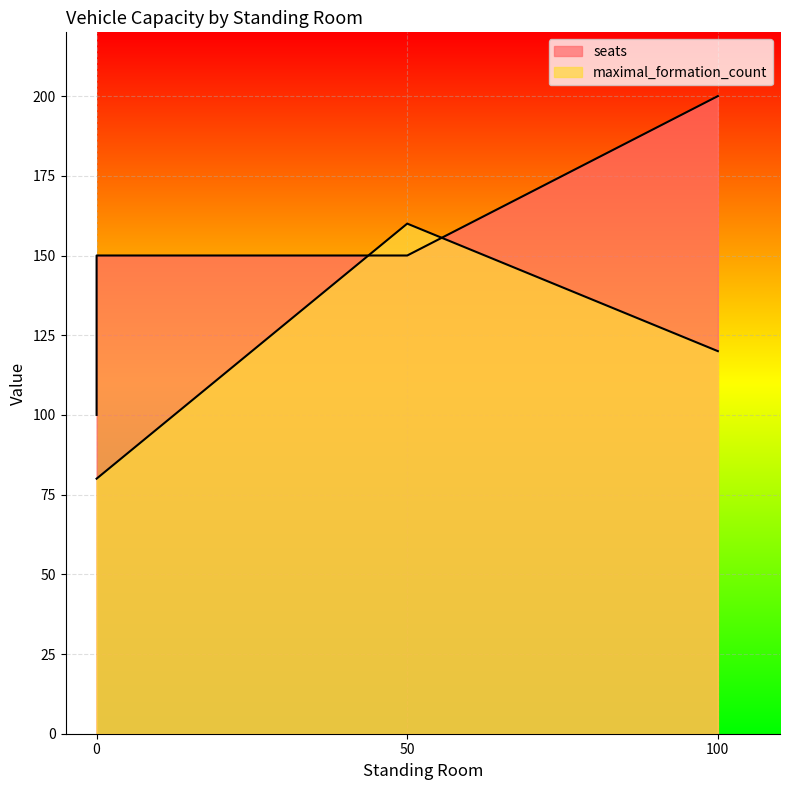

What is the average value of the seats series?

150